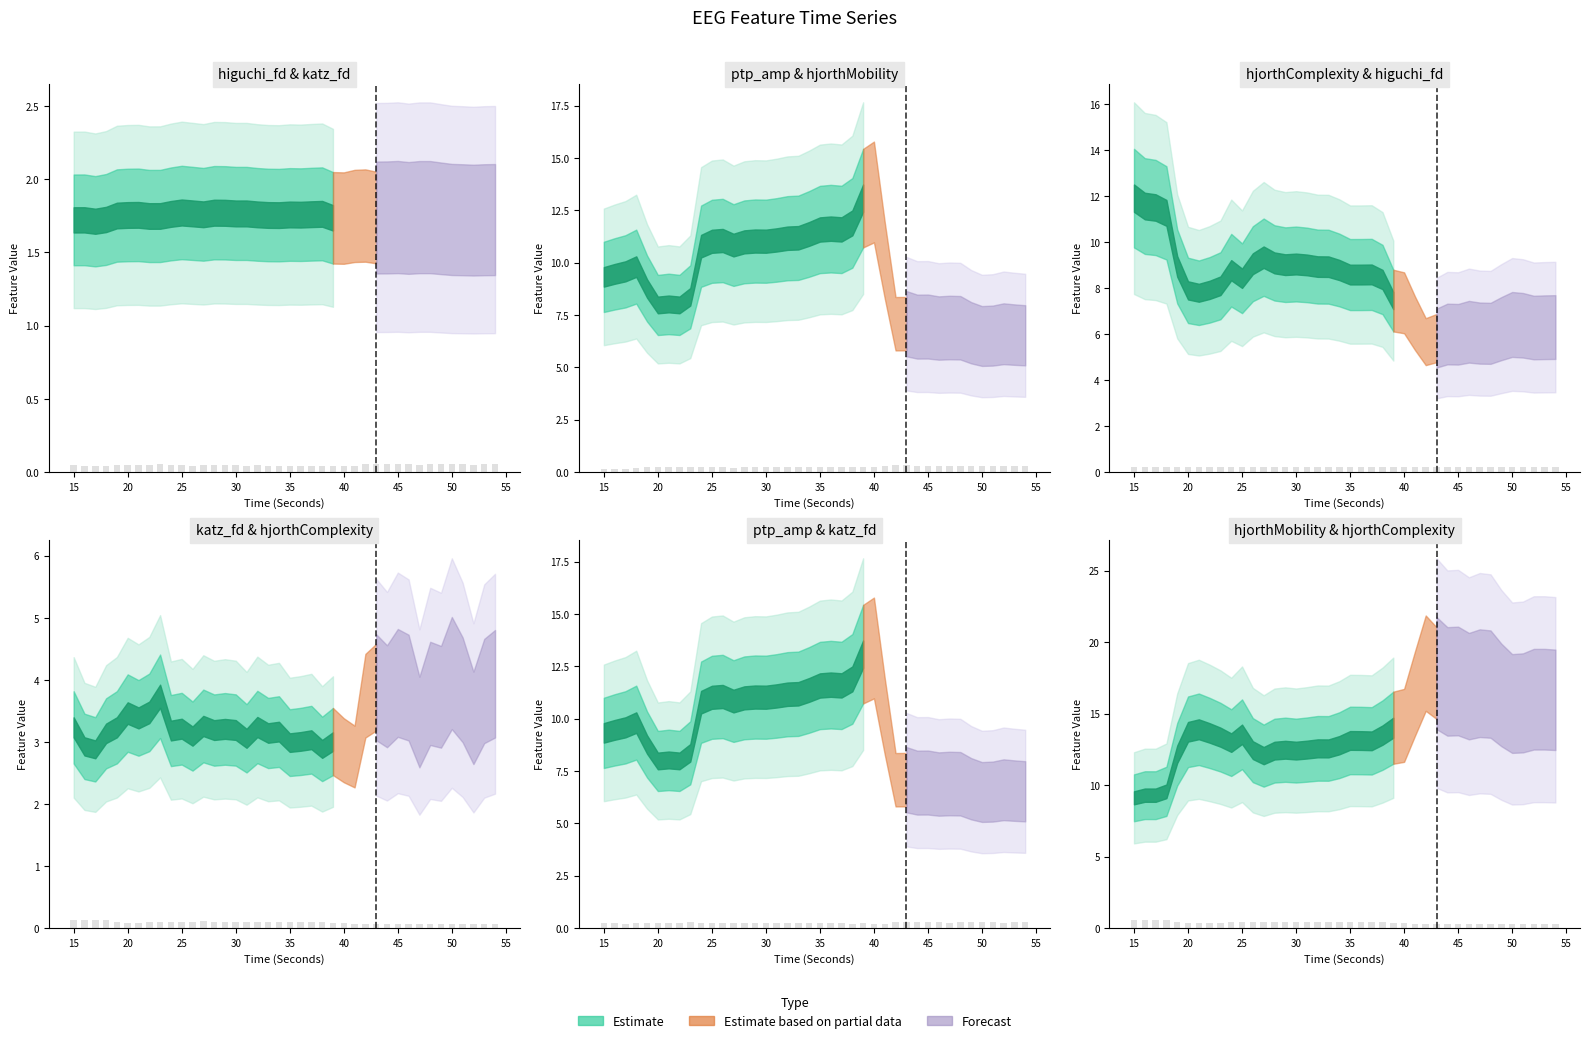

What is the difference between the second highest and second lowest values in the hjorthMobility_EEG series?

0.2